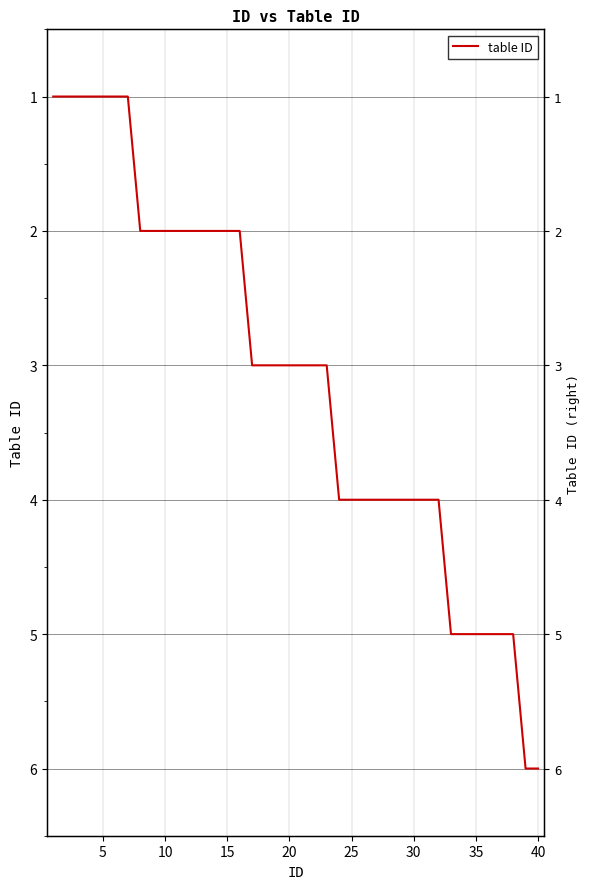

What is the average value?

3